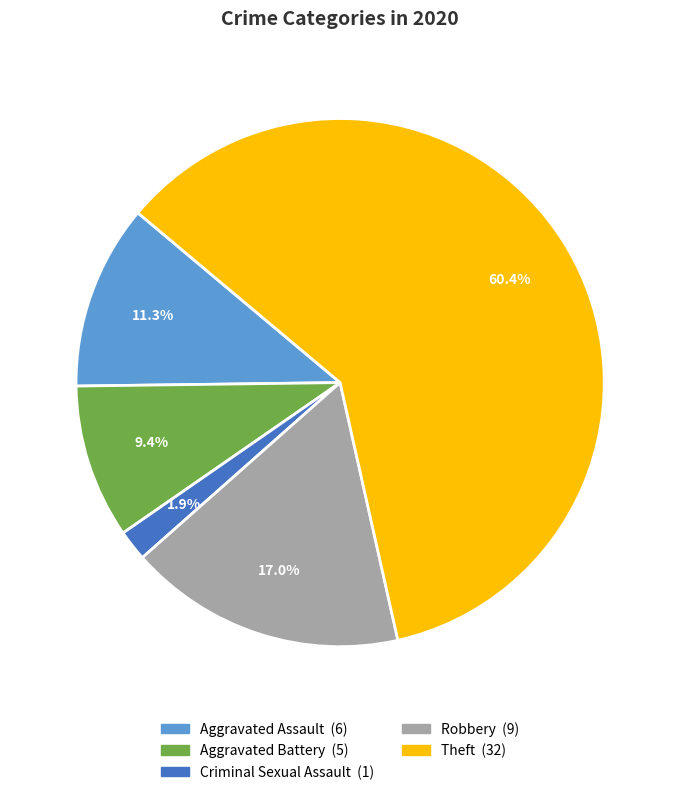

Count the number of slices in the pie.

5